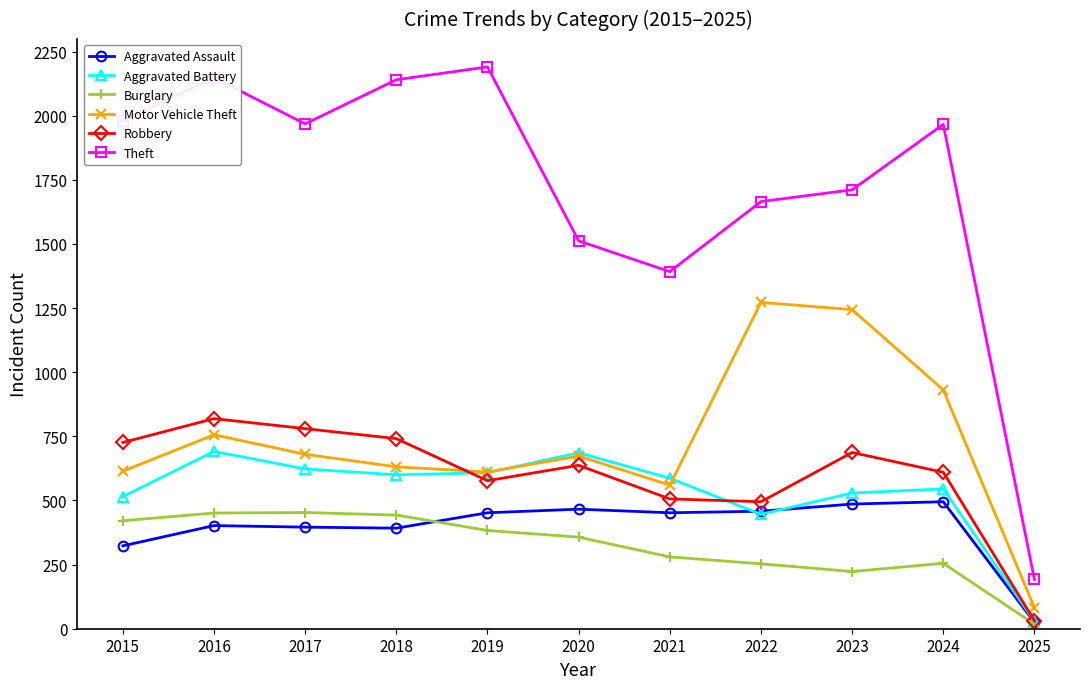

Is this an area chart (filled region under the line)?

No